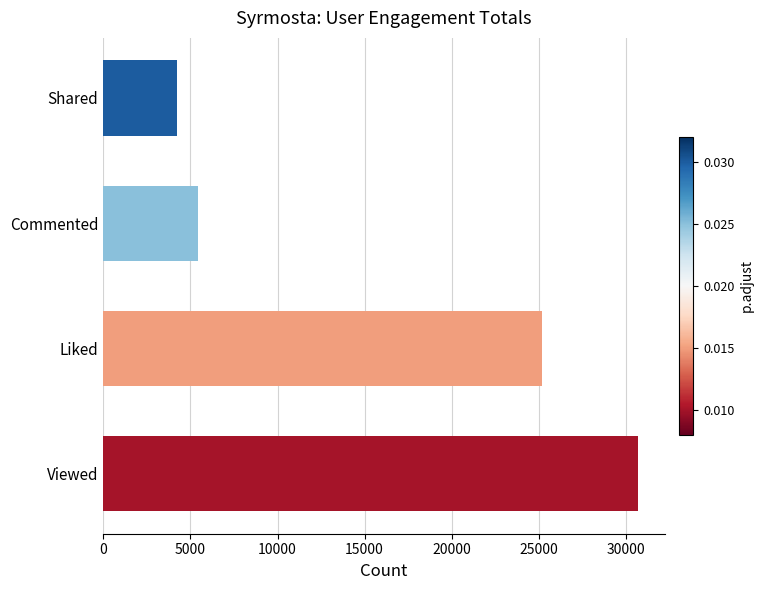

Rank the categories by value from lowest to highest.

Shared, Commented, Liked, Viewed